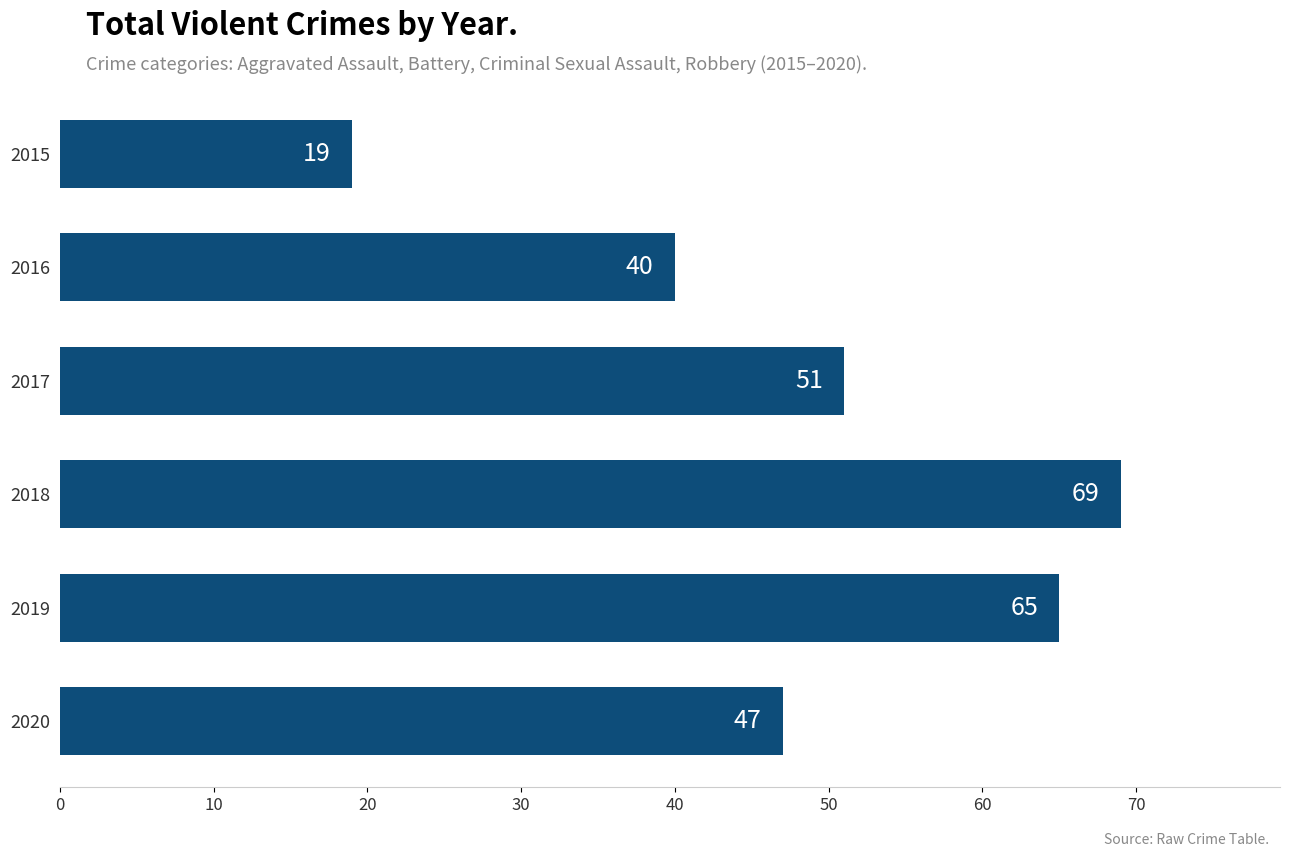

List the labels in order of value, largest first.

2018, 2019, 2017, 2020, 2016, 2015